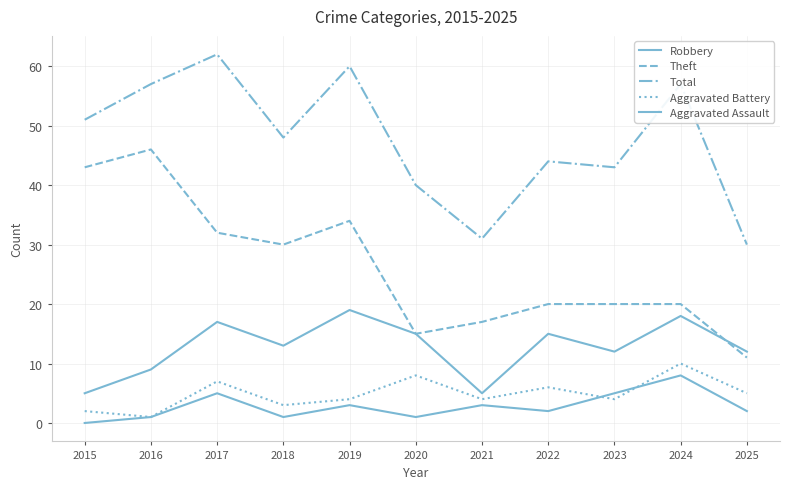

Is this an area chart (filled region under the line)?

No